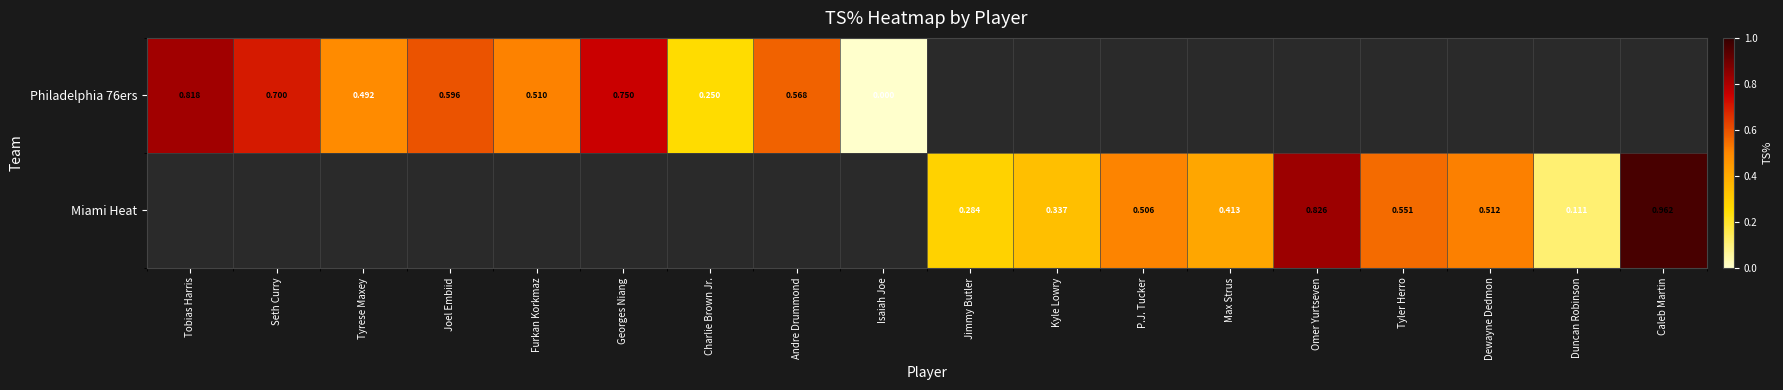

Is the value of Miami Heat at Duncan Robinson greater than the value of Philadelphia 76ers at Furkan Korkmaz?

No